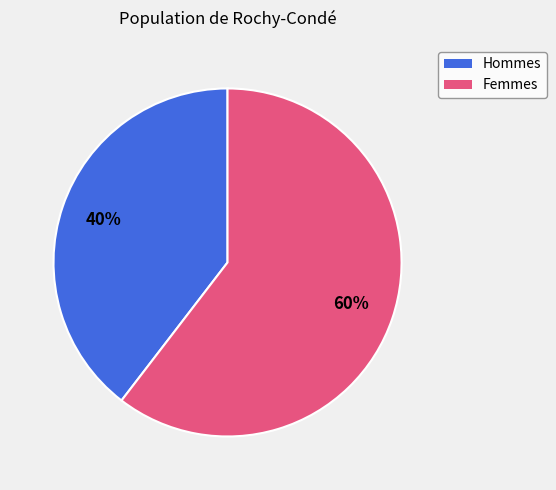

To the nearest percent, what is the average slice percentage?

50%